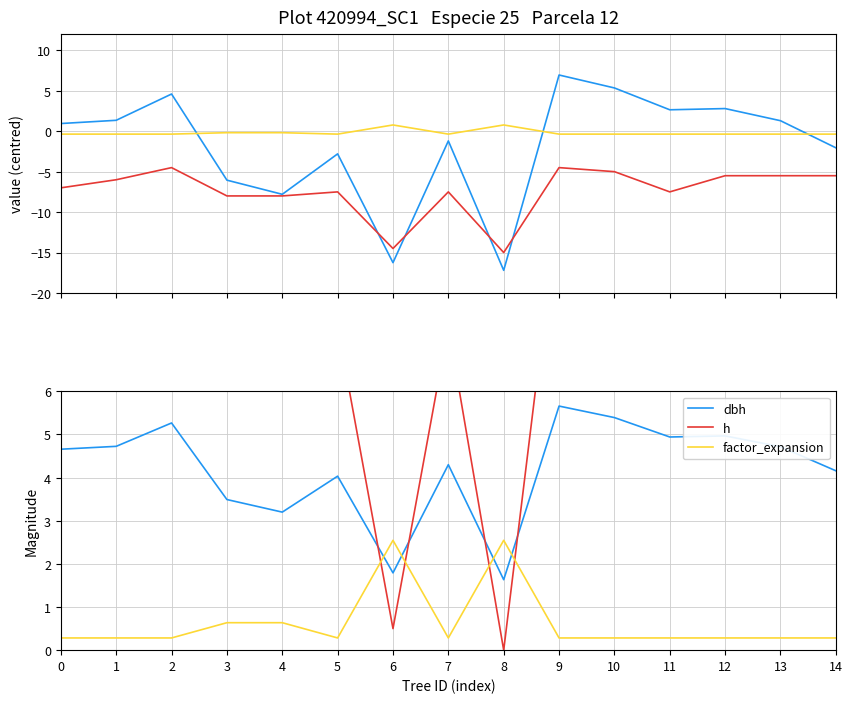

What is the greatest value displayed?

10.5